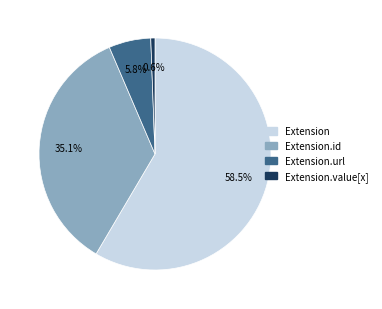

Is there any slice that represents more than half of the pie?

Yes